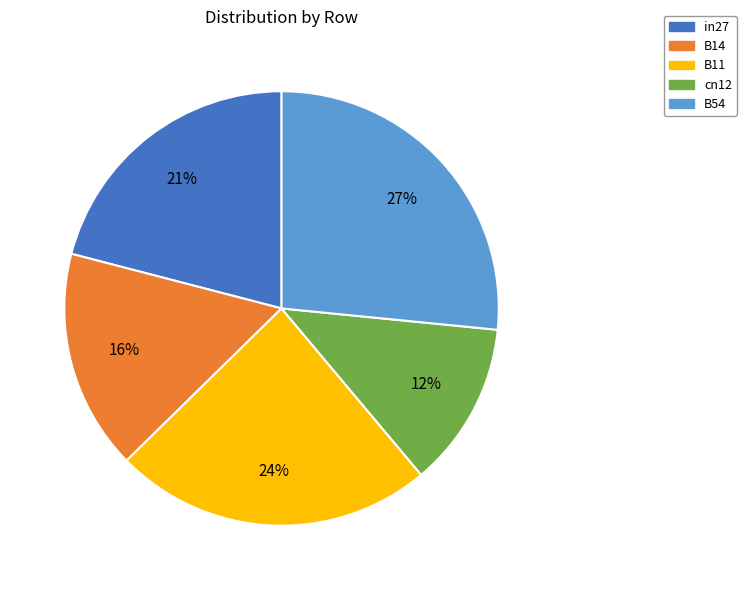

Rank the categories by value from highest to lowest.

B54, B11, in27, B14, cn12